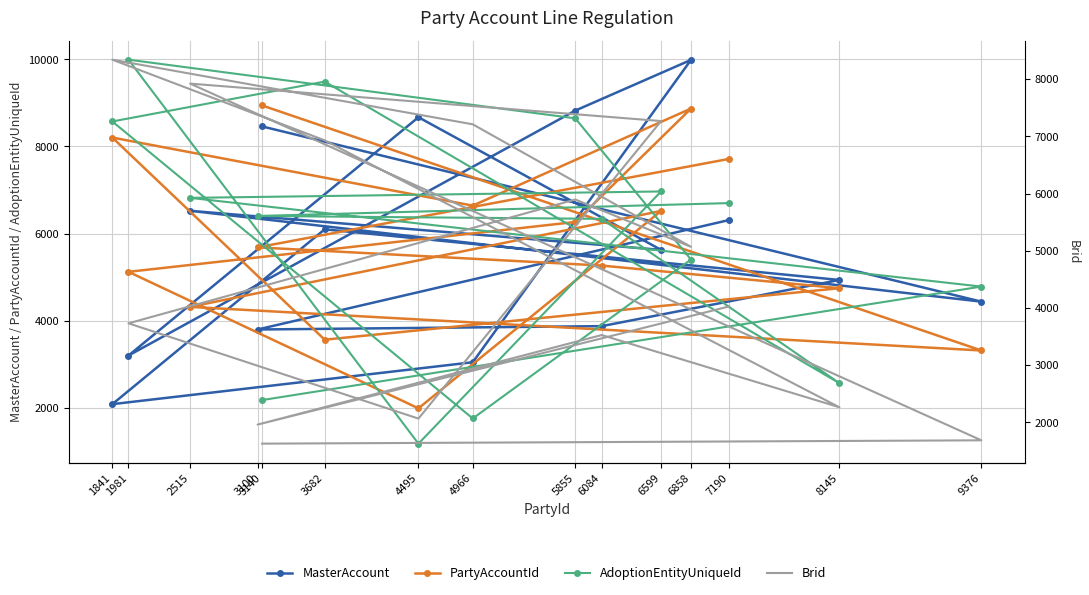

How many data points in Brid are less than 4029?

7